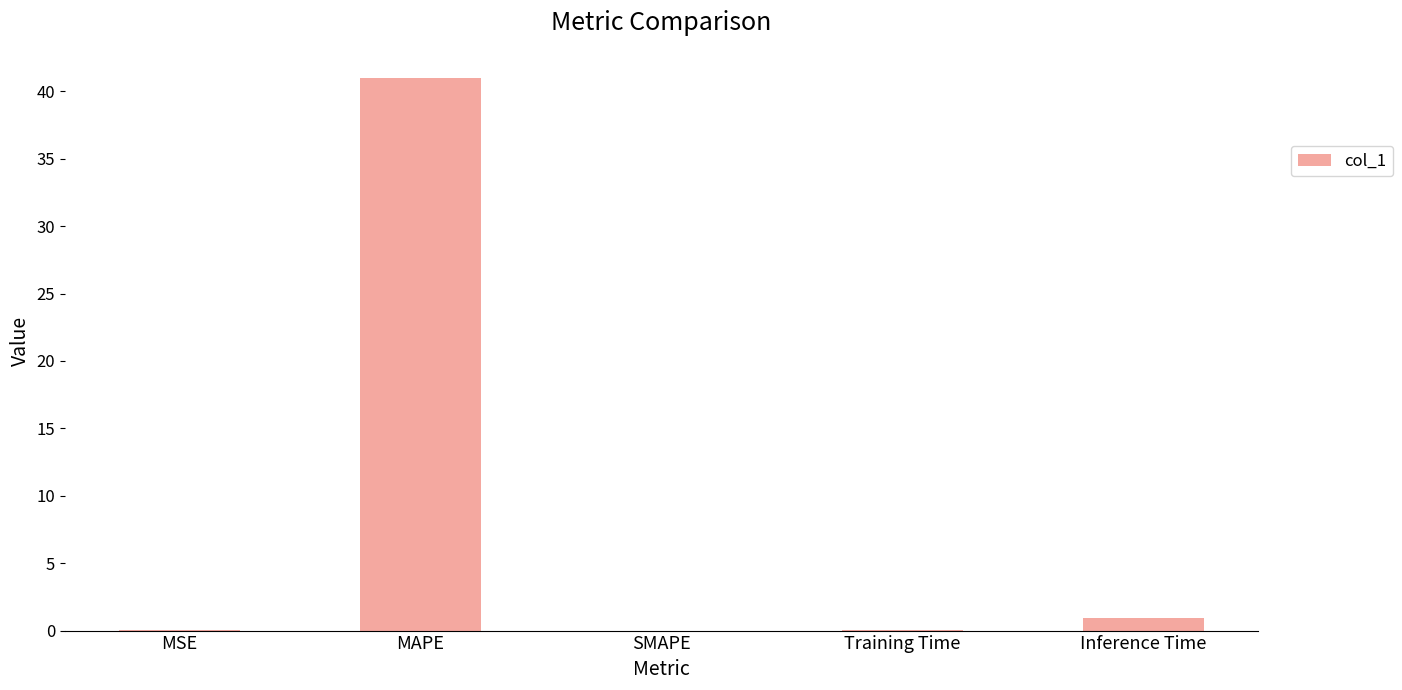

What is the sum of all values?

42.0